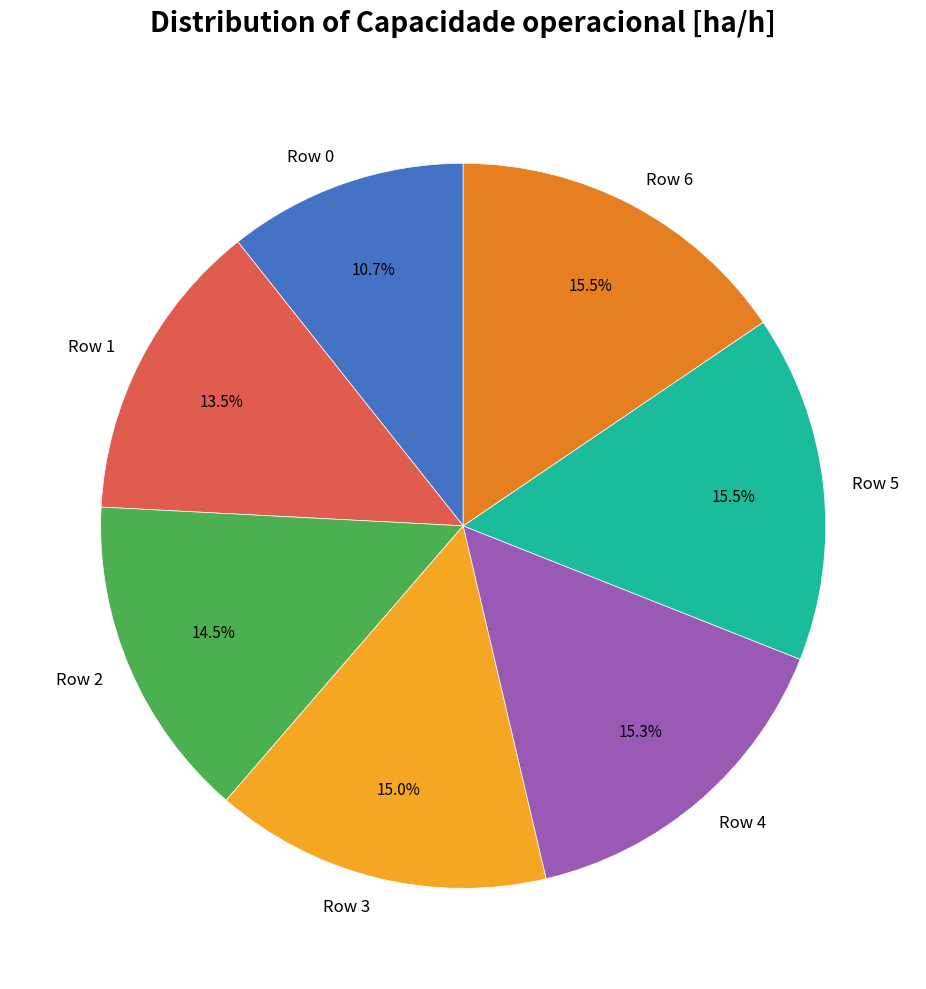

What is the smallest slice in the pie chart?

Row 0